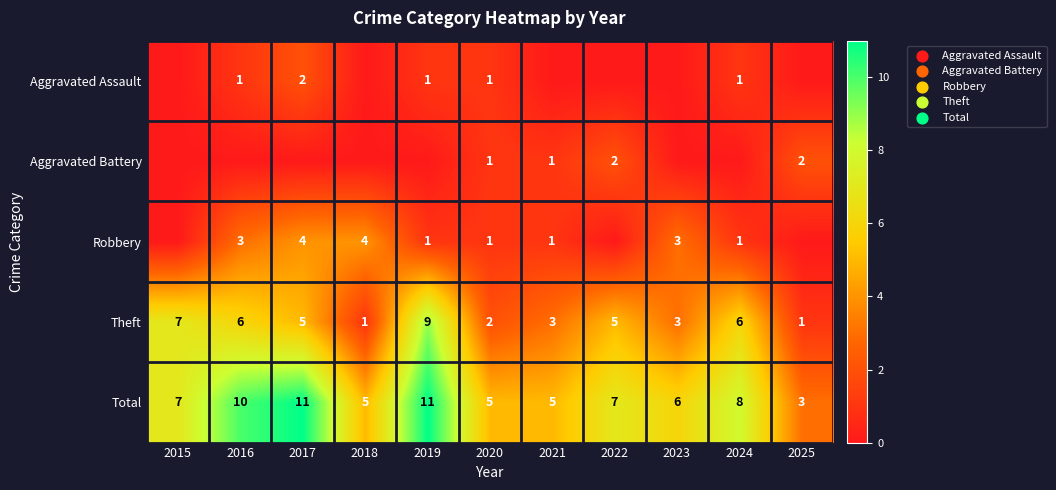

What is the sum of the Total values at 2017 and 2022?

18